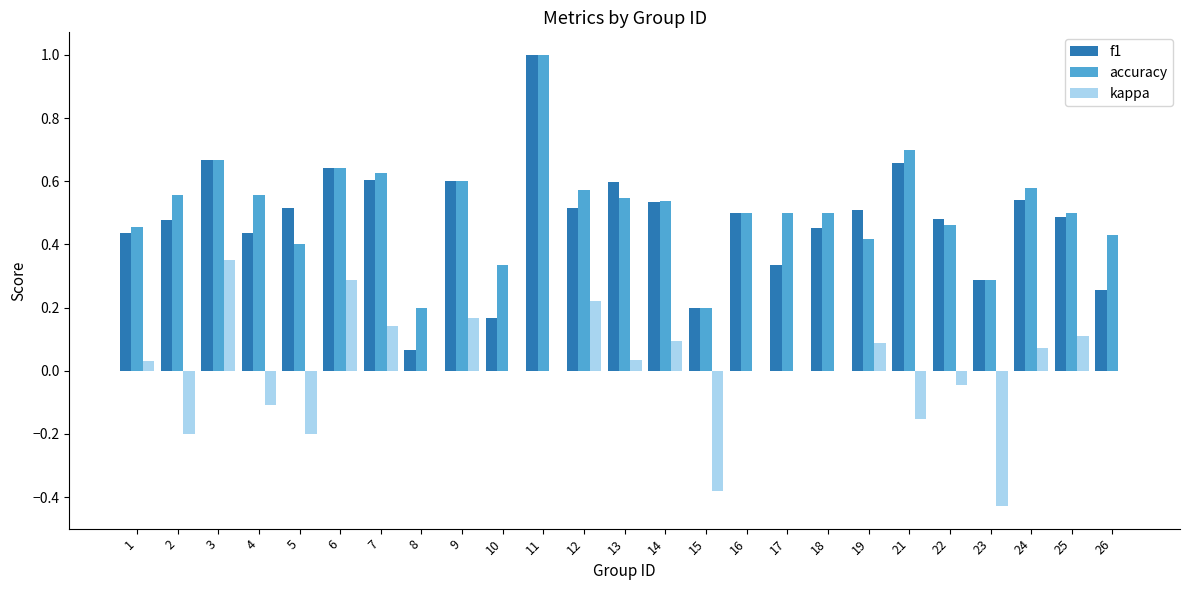

What is the greatest value displayed?

1.0